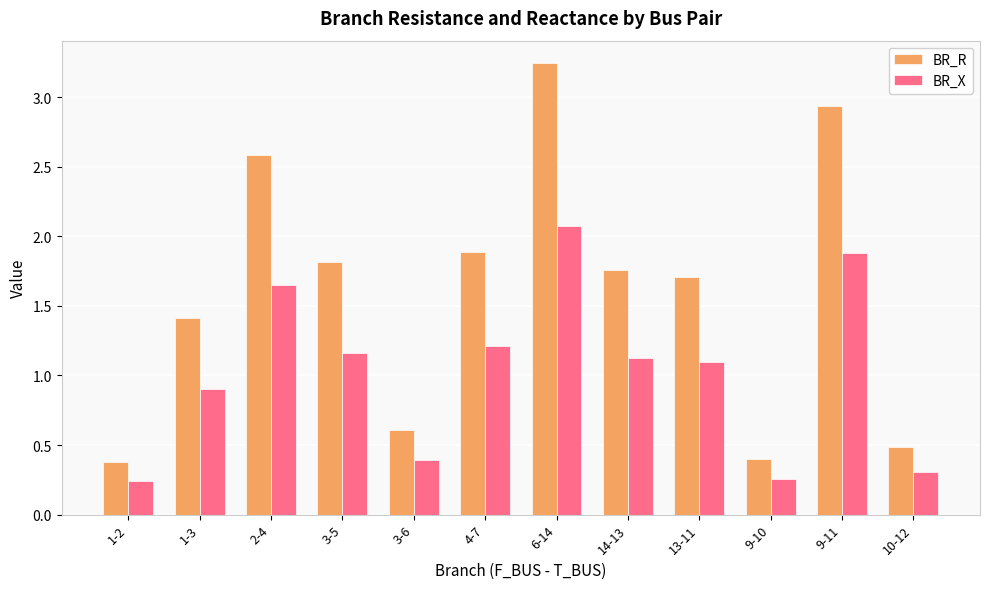

Between 9-10 and 9-11, which series saw the biggest shift?

BR_R